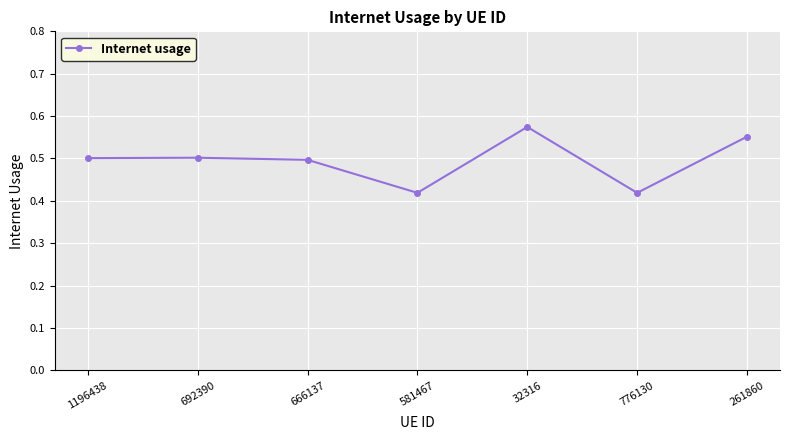

Count the values in the range 0 to 1.

7